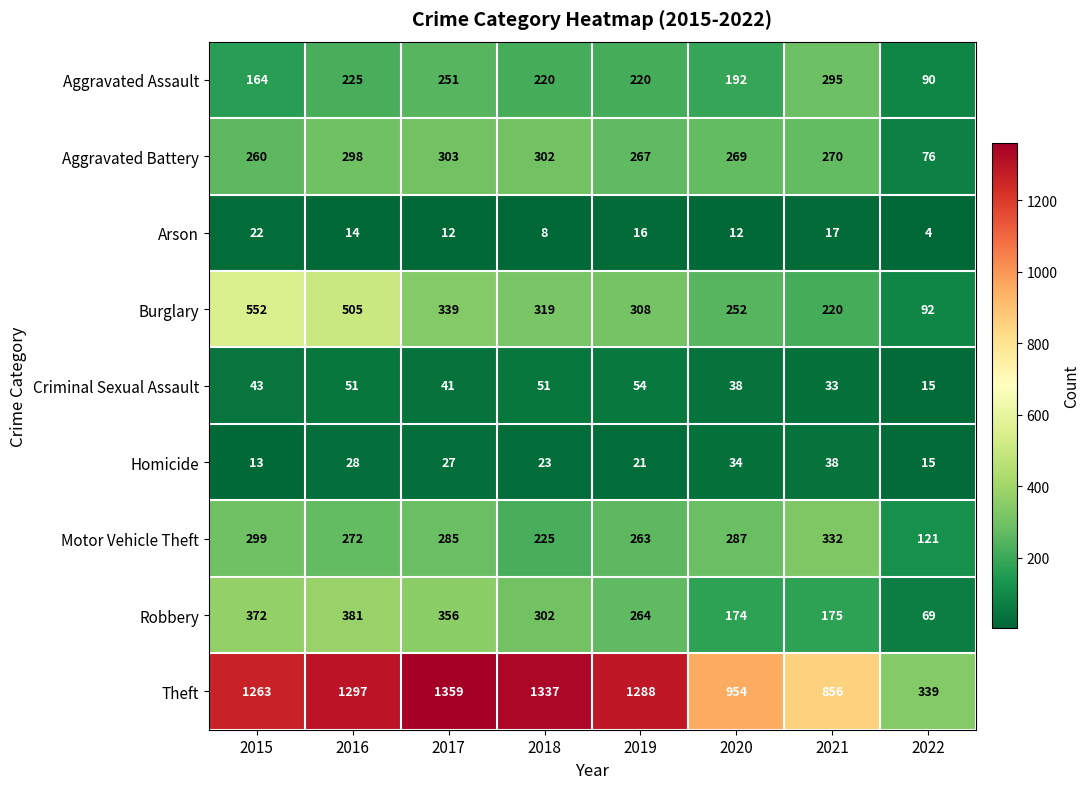

How many categories are shown in the chart?

8